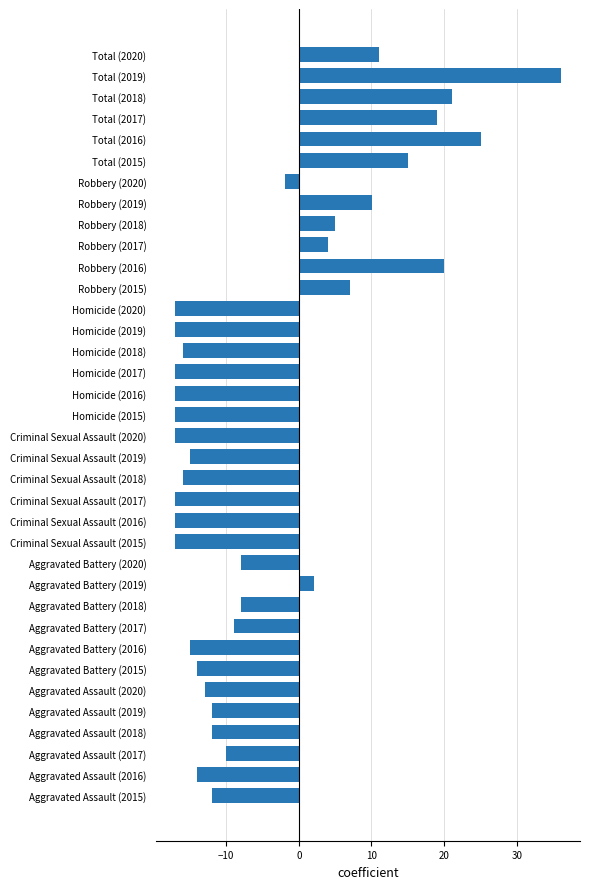

Between Robbery (2019) and Aggravated Assault (2019), which is larger?

Robbery (2019)